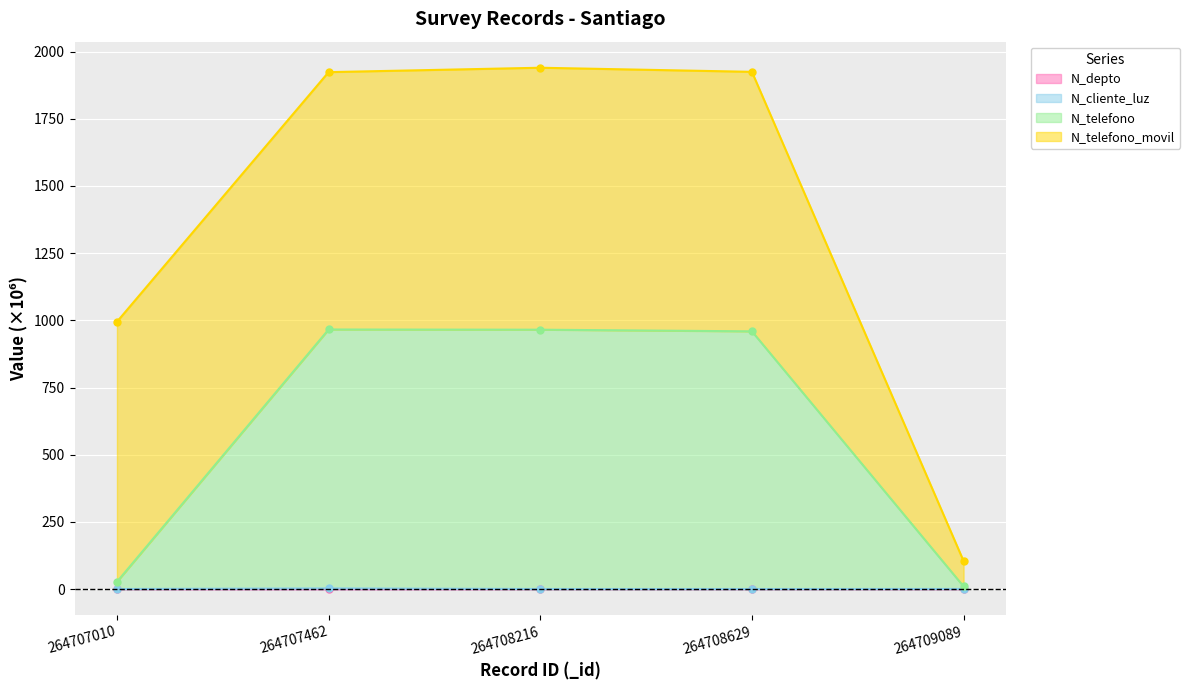

What is the minimum value for N_cliente_luz?

0.3